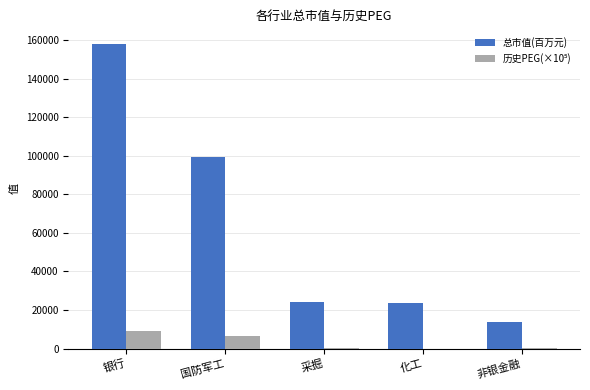

Between 银行 and 采掘, which series saw the biggest shift?

总市值(百万元)